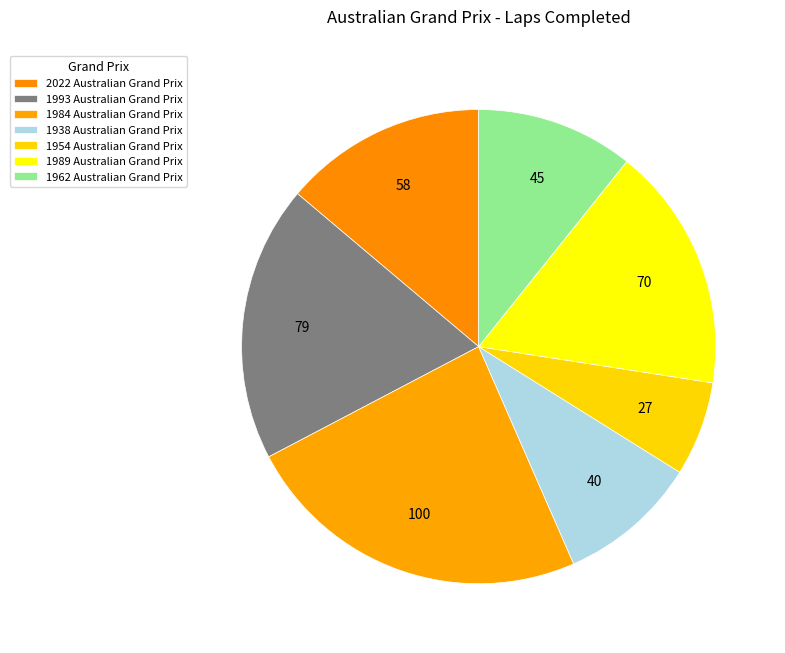

How many segments does this pie chart have?

7